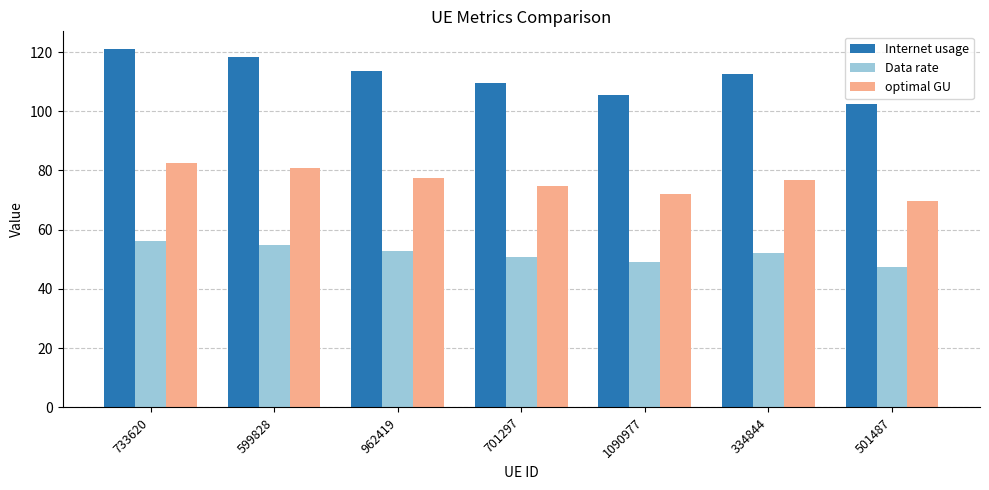

What is the maximum value for Internet usage?

120.9